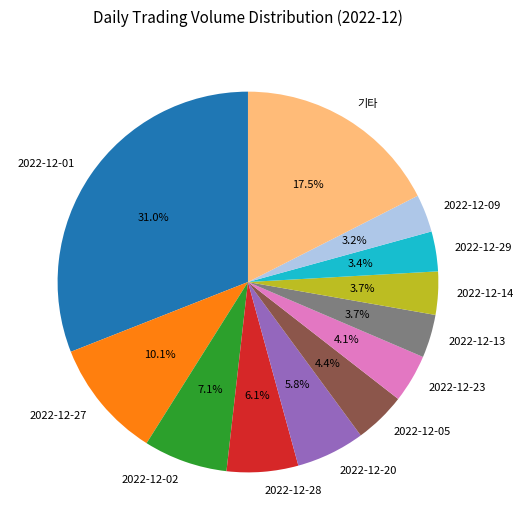

Between 2022-12-23 and 2022-12-27, which is larger?

2022-12-27